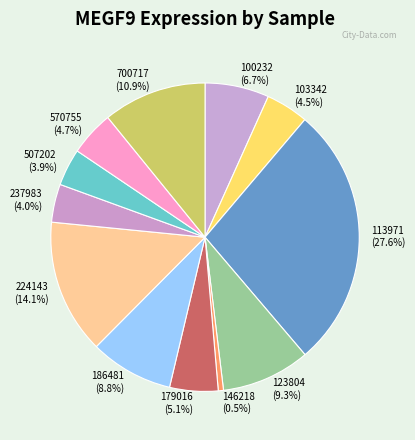

Is there any slice that represents more than half of the pie?

No